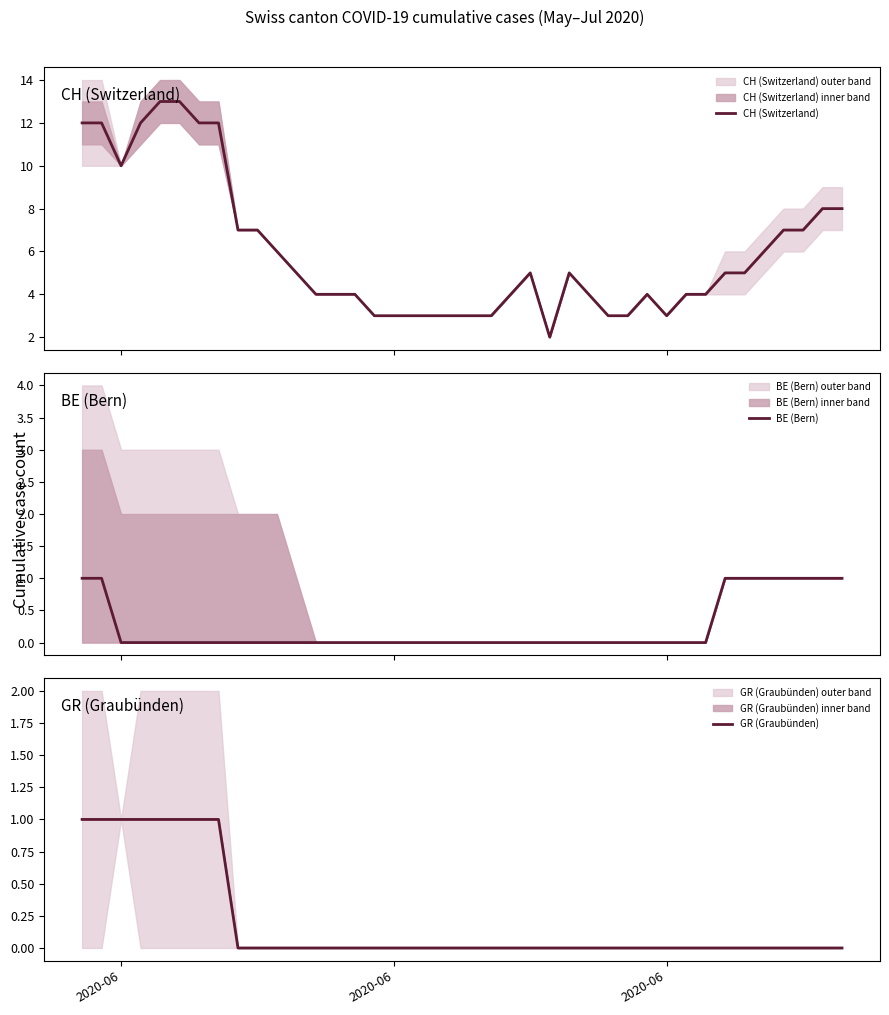

What is the value of the CH (Switzerland) point at the 39th from the left?

8